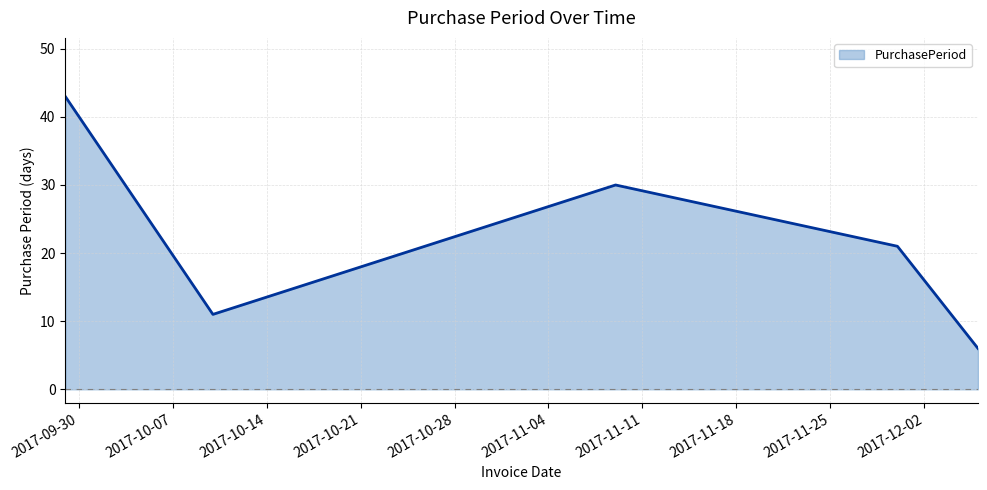

What is the minimum value shown in the chart?

6